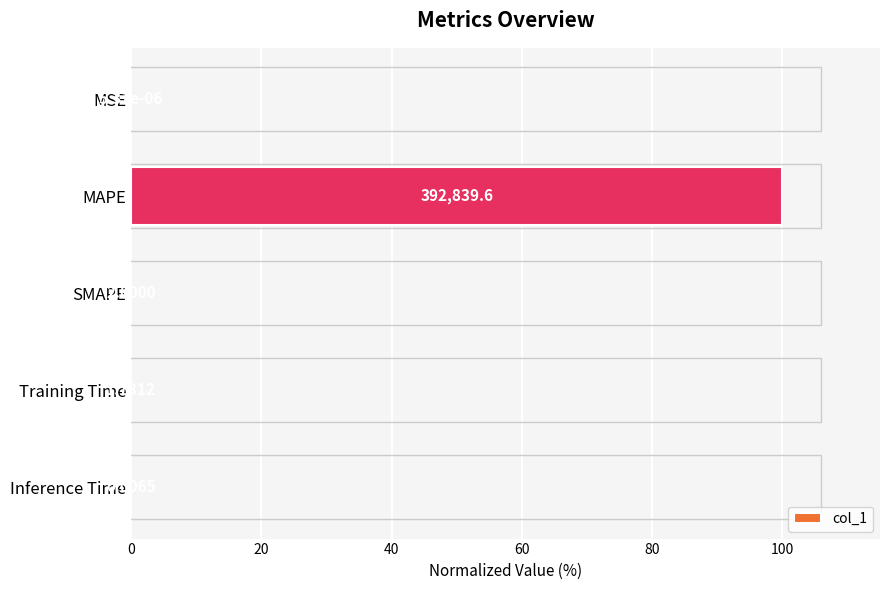

What is the greatest value displayed?

100.0